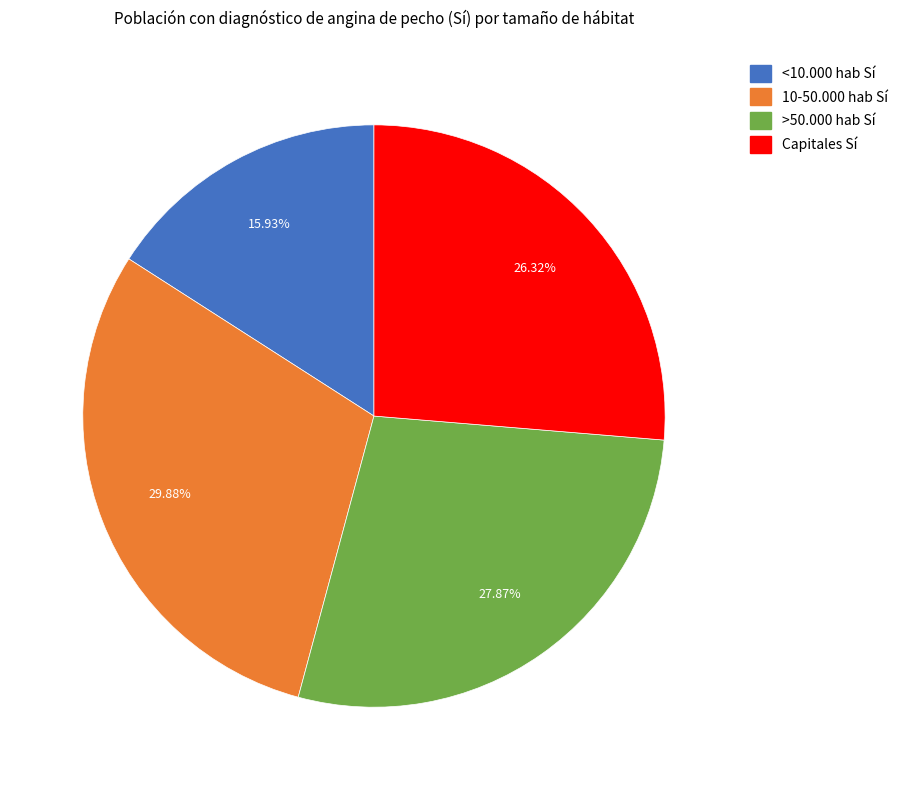

Does any single category account for the majority?

No